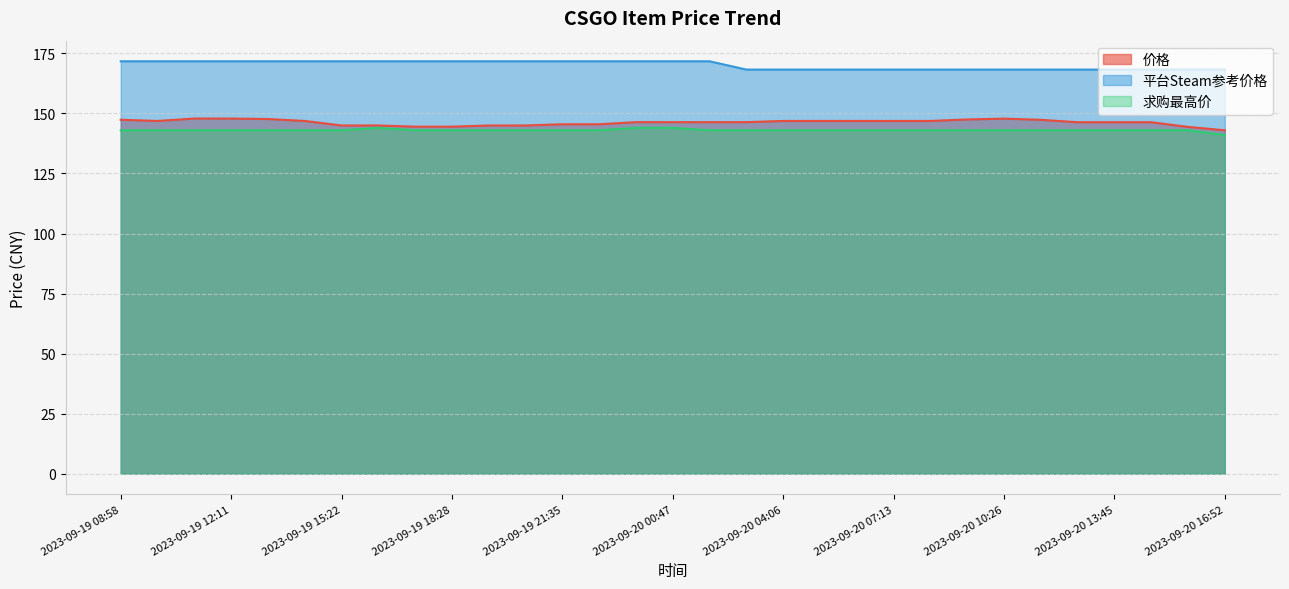

Which series has the widest spread of values?

价格